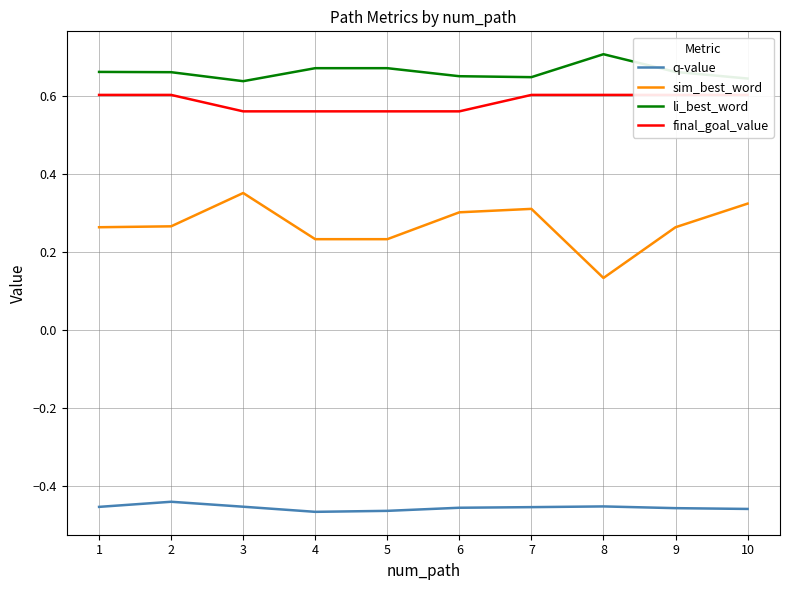

List the labels in order of li_best_word value, smallest first.

3, 10, 7, 6, 2, 1, 9, 4, 5, 8